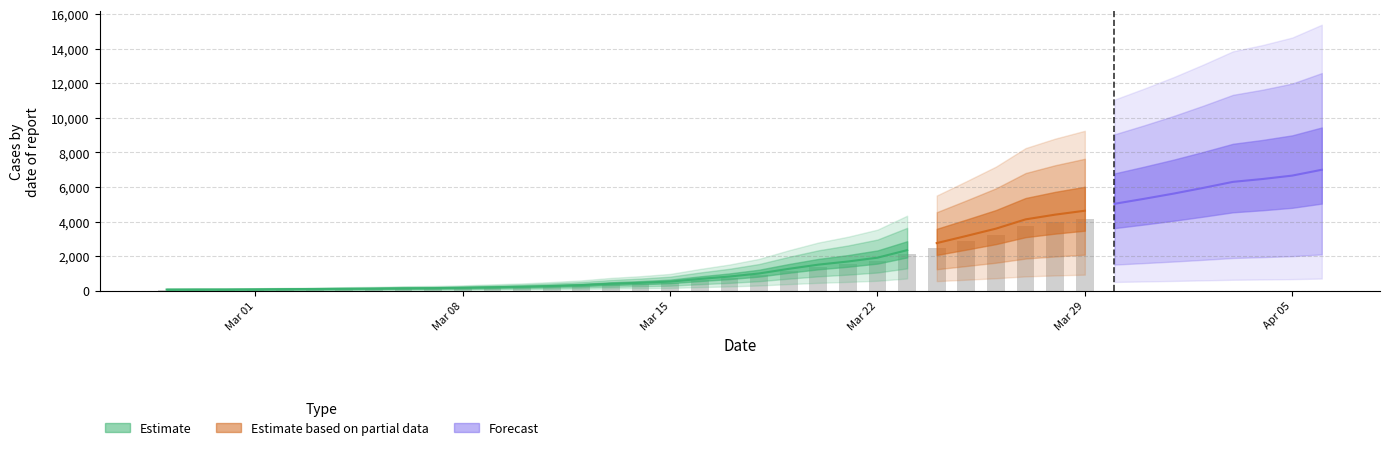

Which category has the lowest value across all series?

2020-02-27